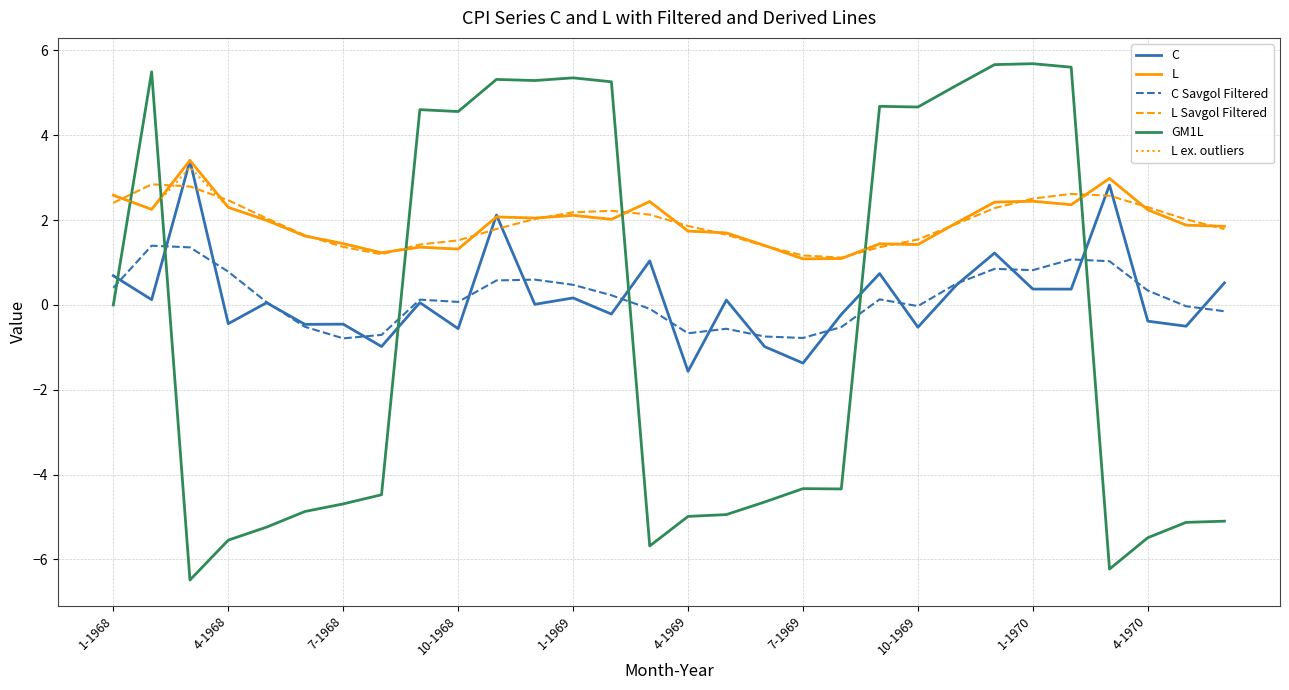

What is the greatest value displayed?

5.7